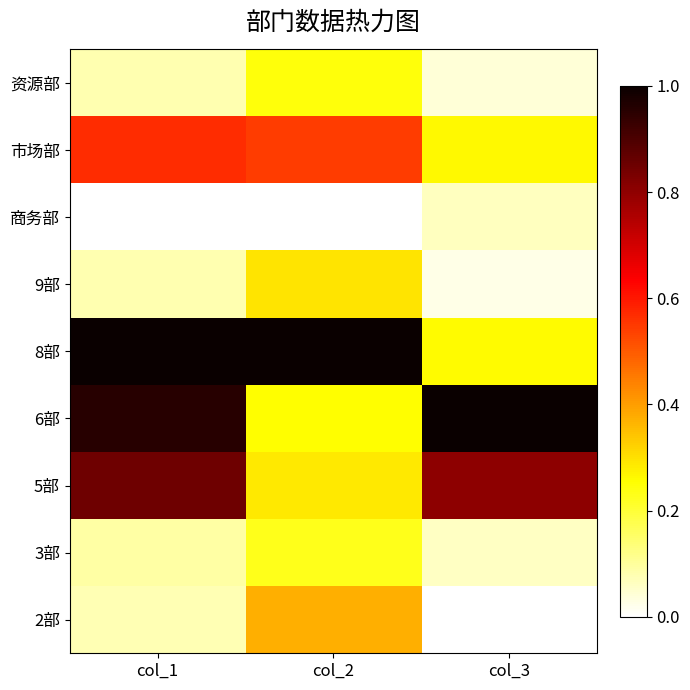

At which category does the chart reach its peak across all series?

col_3